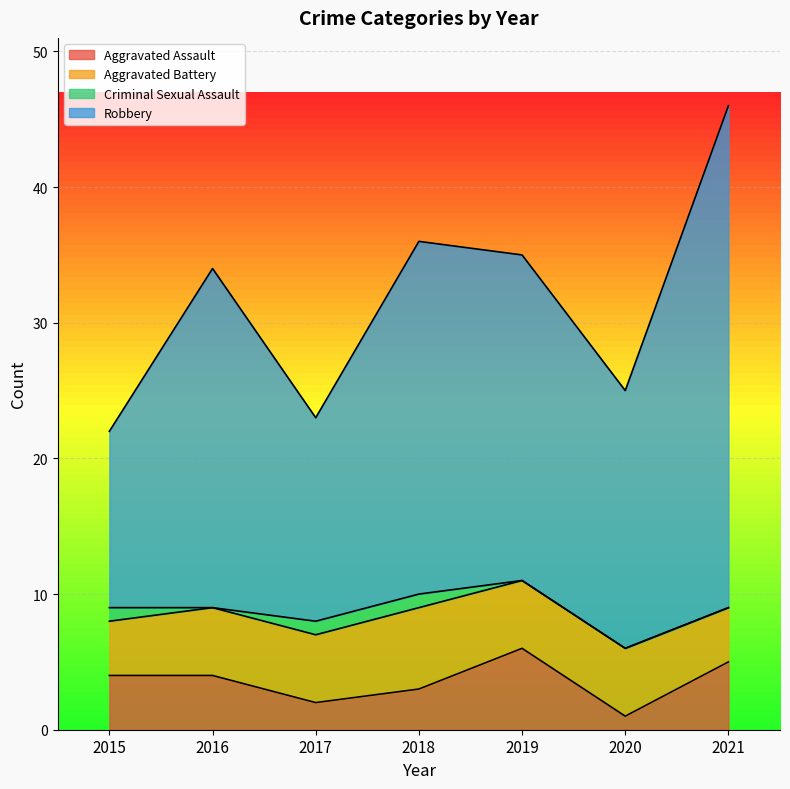

What is the difference between the highest and lowest values at 2018?

33